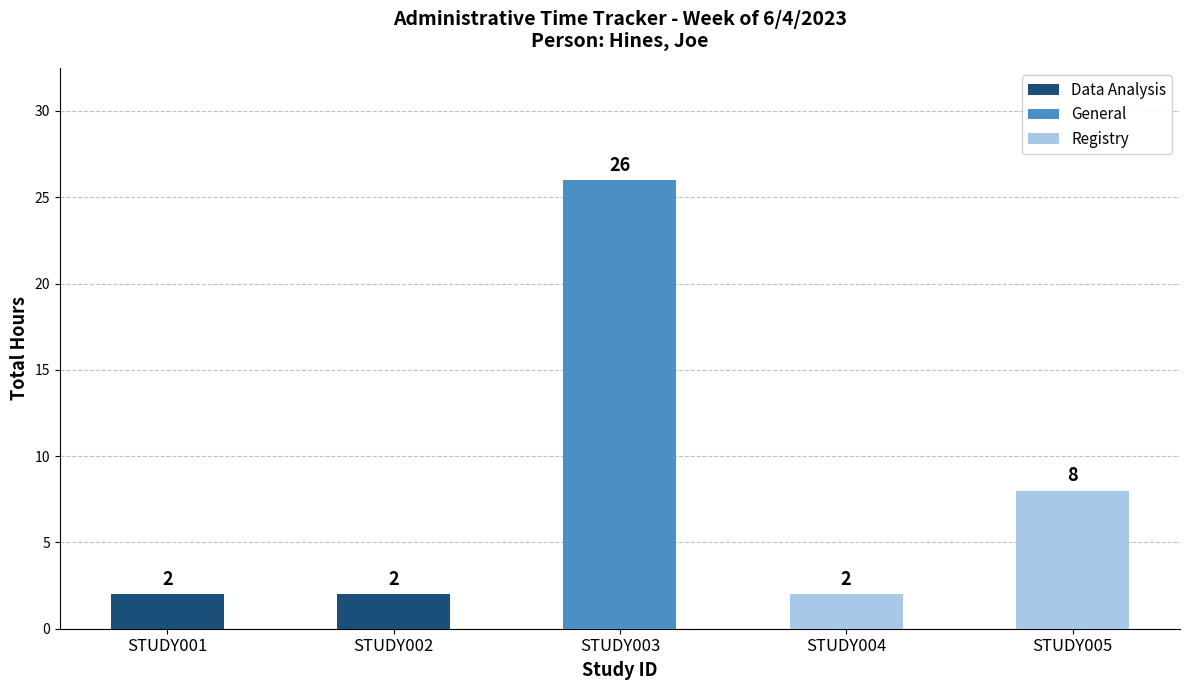

How many data points are above 2?

2